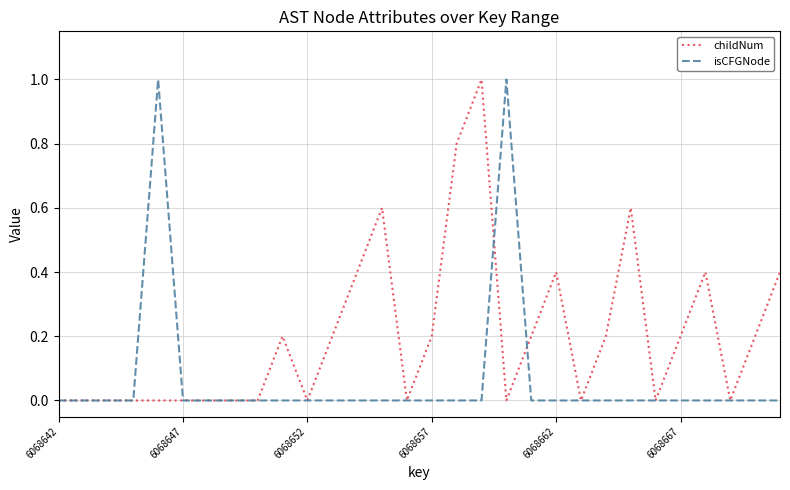

What is the greatest value displayed?

1.0